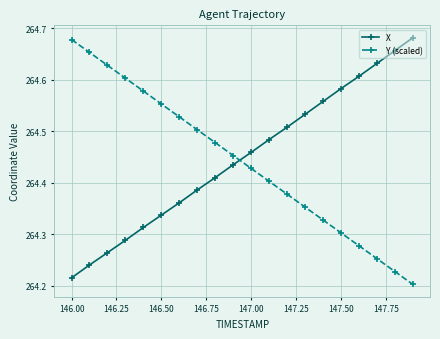

At how many categories does at least one series exceed 264?

20